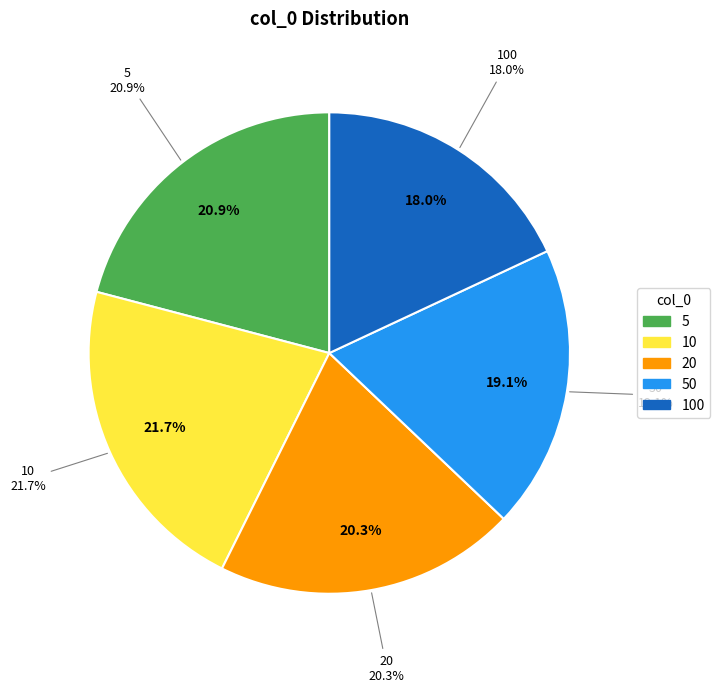

To the nearest percent, what is the average slice percentage?

20%